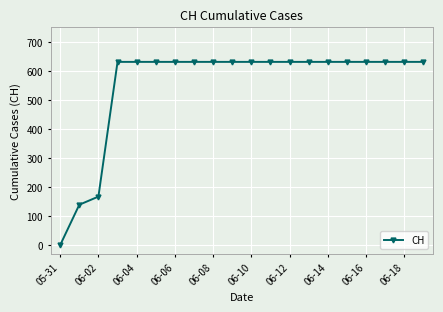

What is the value of the 11th point from the left?

631